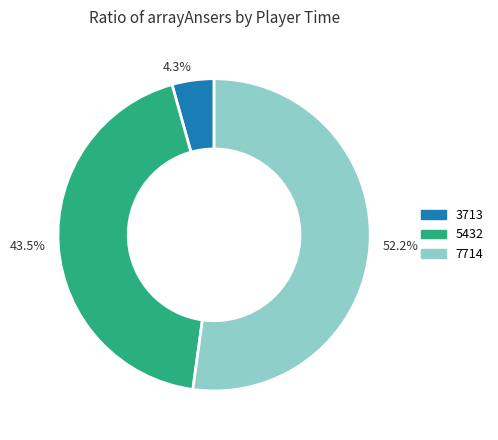

What is the largest slice in the pie chart?

52.2%